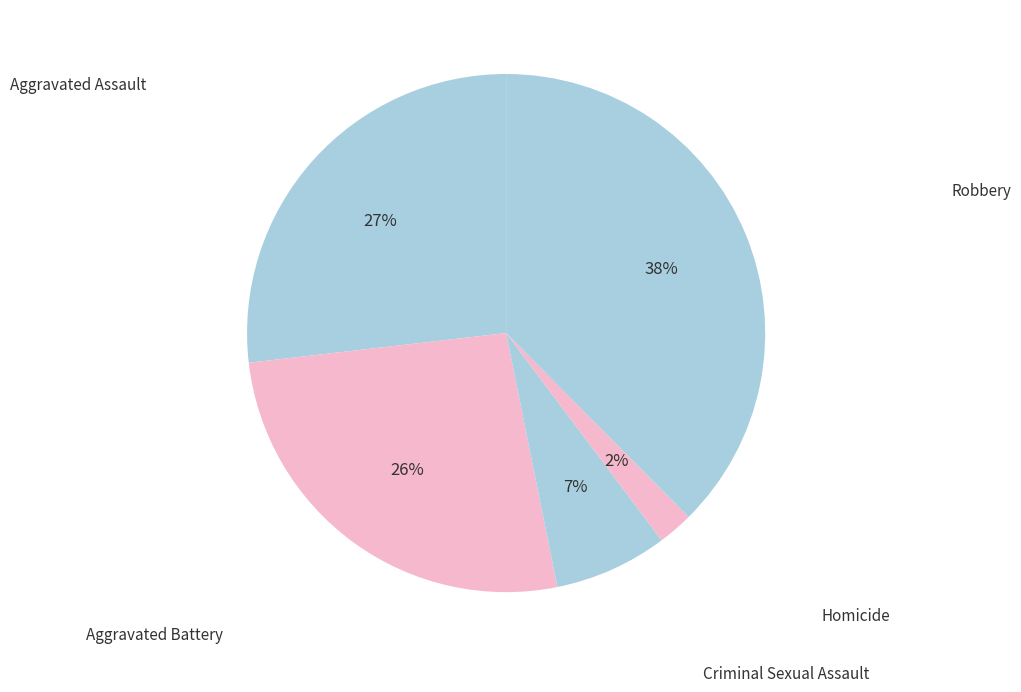

Which slice is the largest?

Robbery